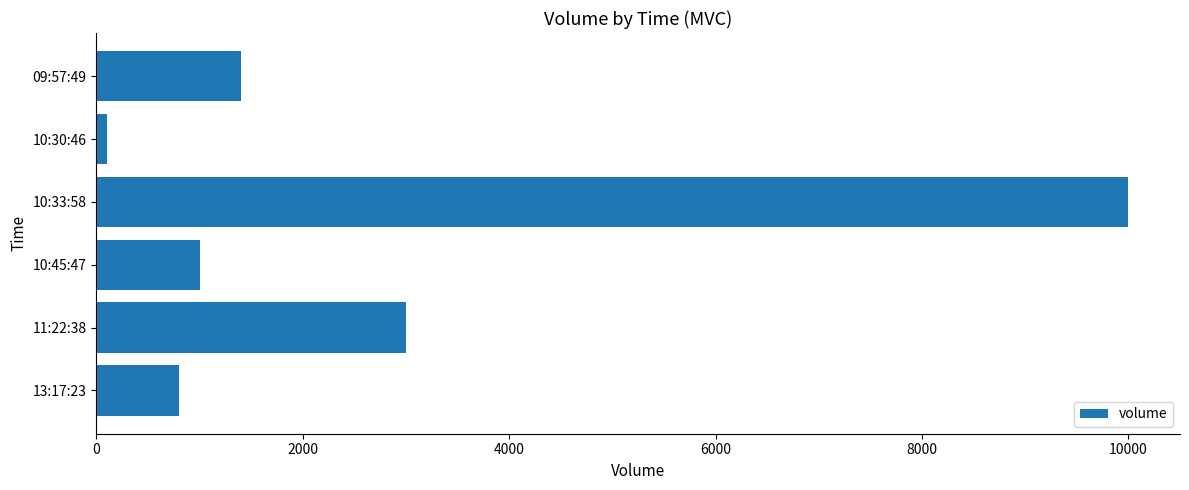

Reading bottom to top, list all the values displayed in this chart.

800	3000	1000	10000	100	1400